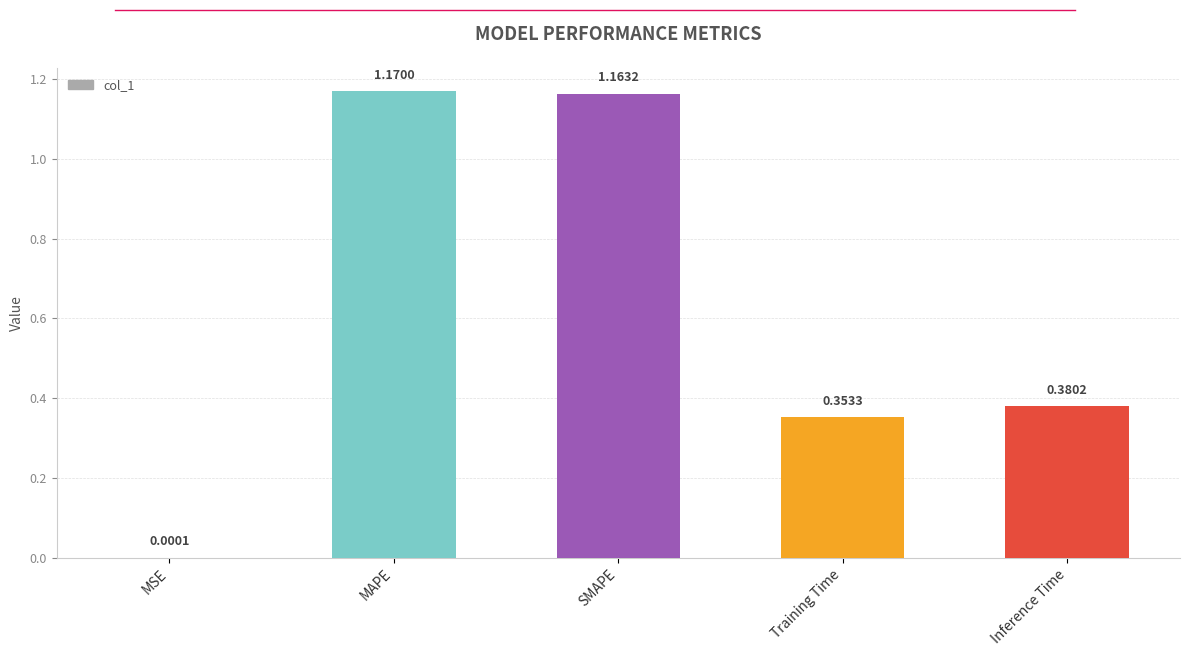

Where is the data nearest to the value 0?

MSE